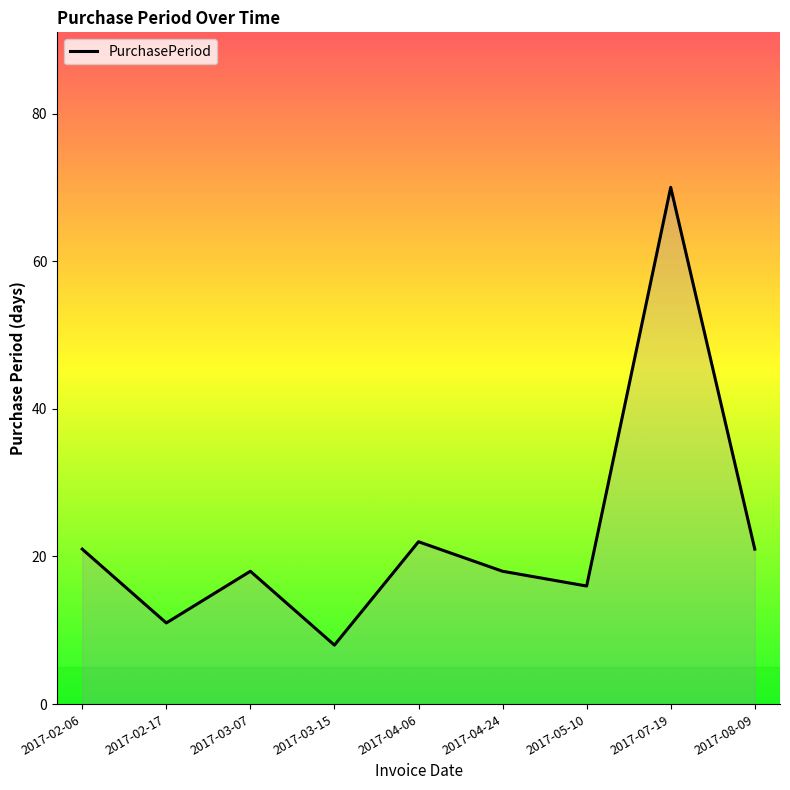

The chart shows a value of 38 at 2017-08-09. True or false?

False